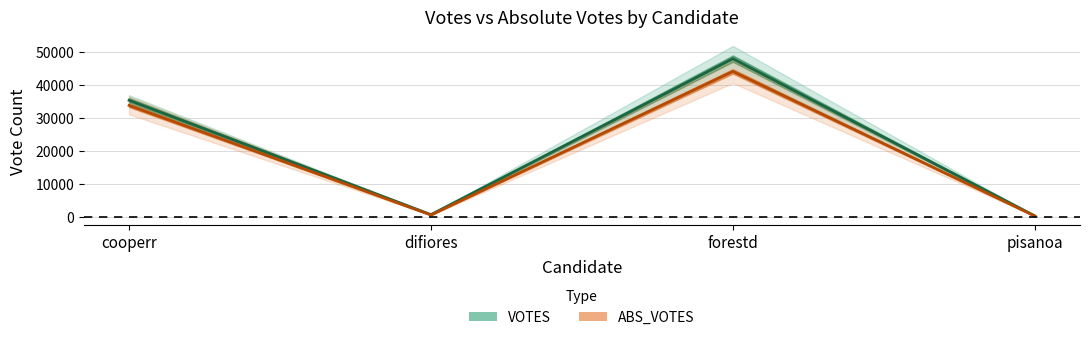

List the series in order of their peak value, highest first.

VOTES, ABS_VOTES